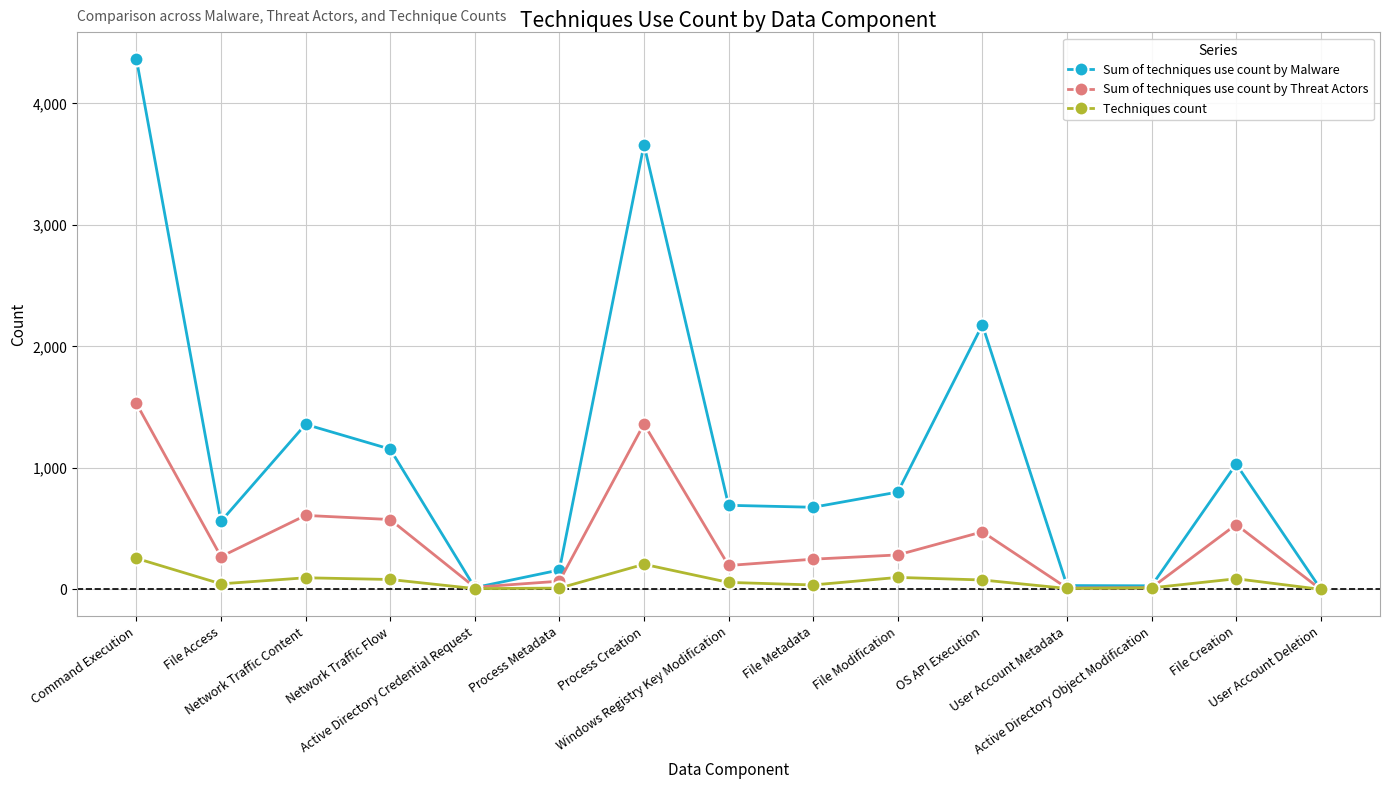

At Process Metadata, list the series in order from largest to smallest.

Sum of techniques use count by Malware, Sum of techniques use count by Threat Actors, Techniques count